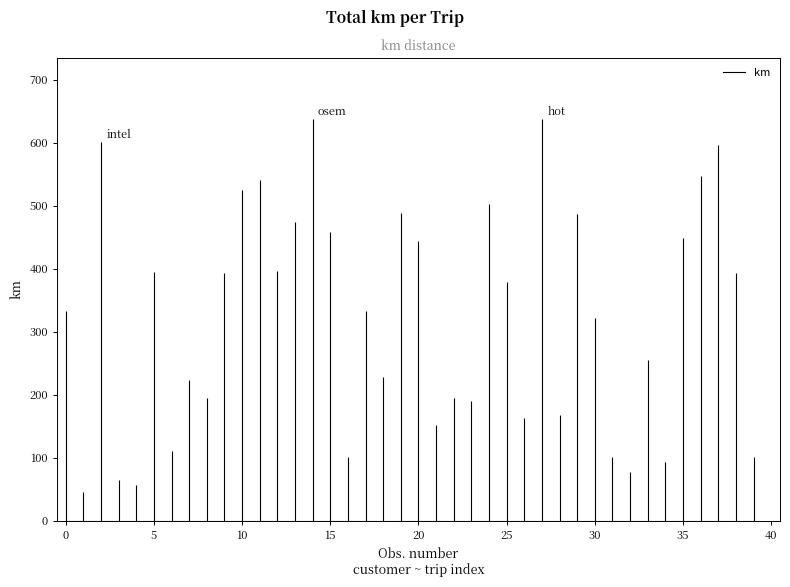

The value at 31 is 100.6. True or false?

True